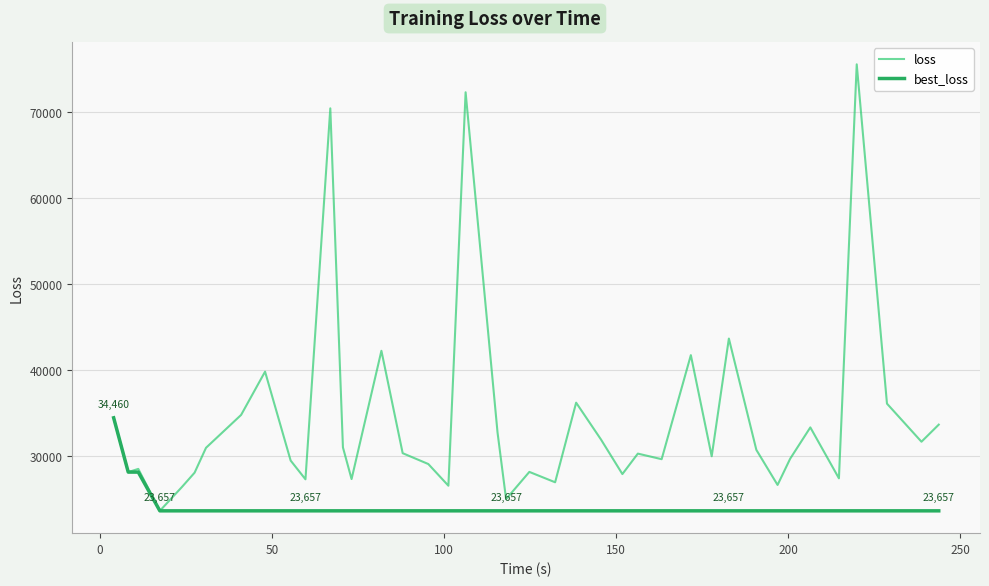

How many lines are shown in the chart?

2